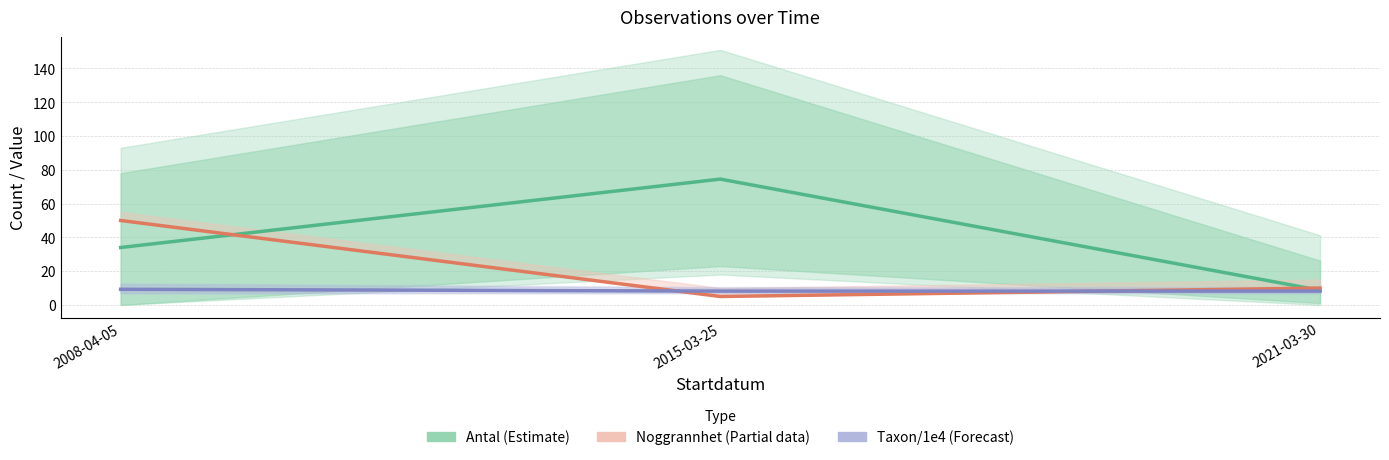

Which series has the widest spread of values?

Antal (Estimate)